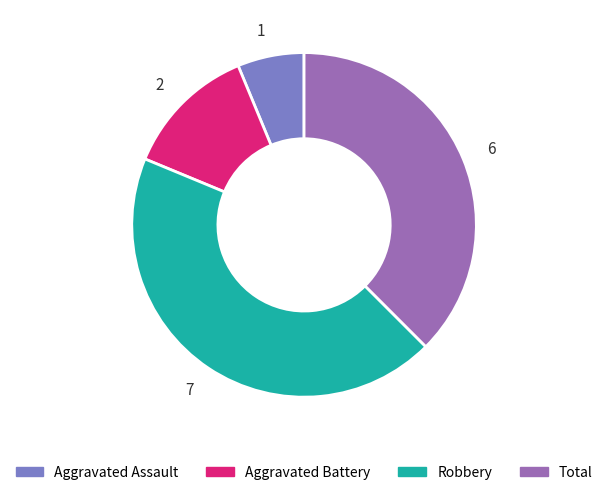

How many slices are in this pie chart?

4